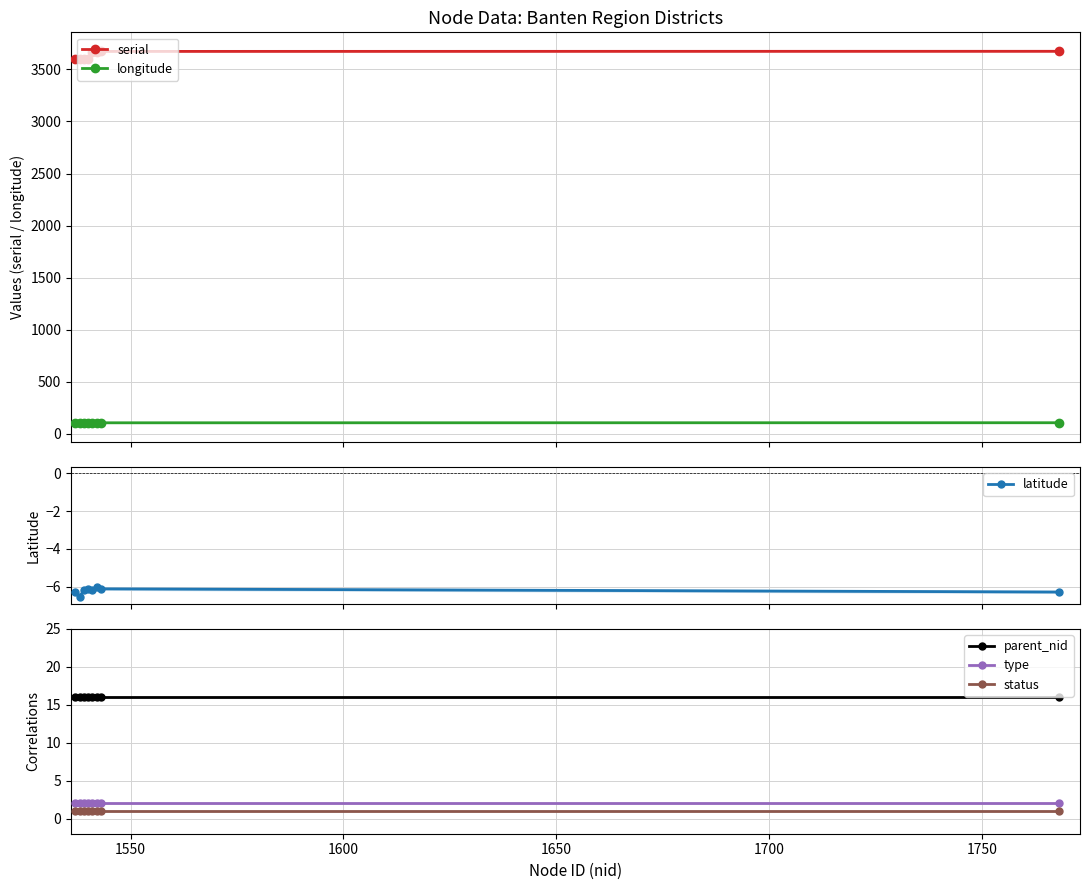

What is the value of the status point at the 4th from the left?

1